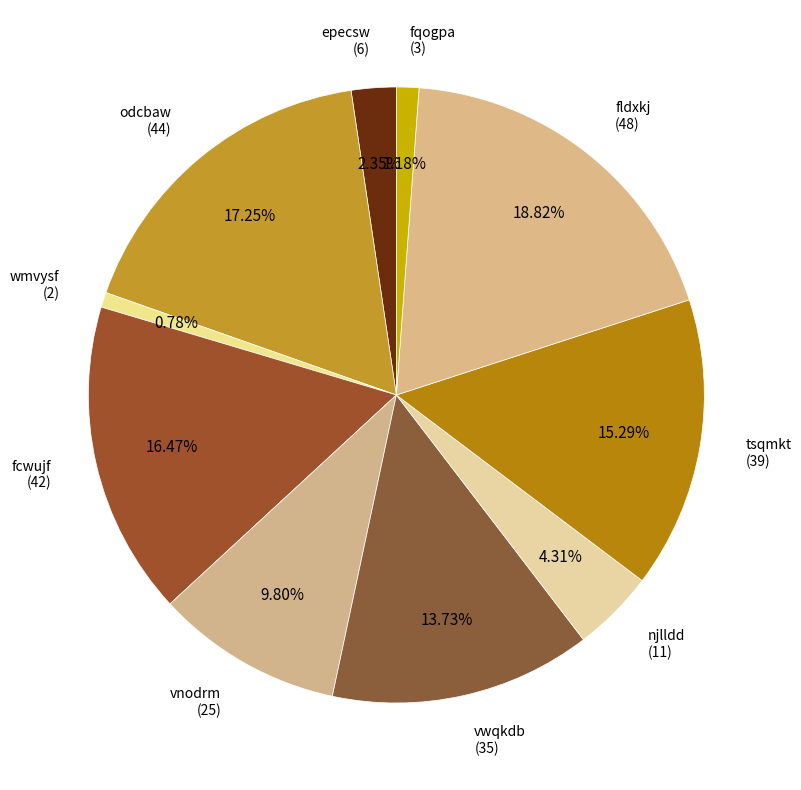

To the nearest percent, what percentage of the pie is vnodrm?

10%